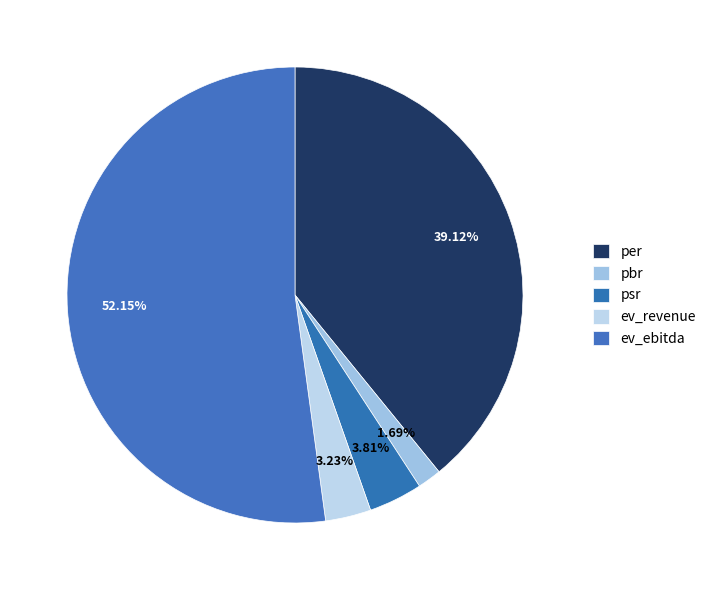

What percentage is the ev_revenue slice, to the nearest percent?

3%